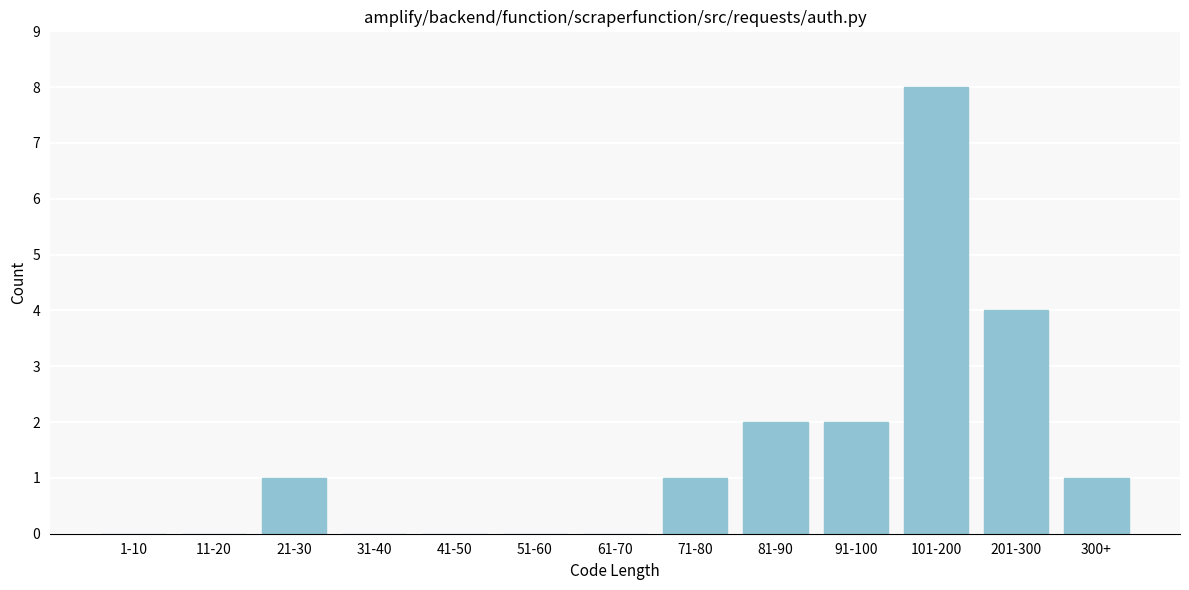

Reading left to right, list all the values displayed in this chart.

1-10=0	11-20=0	21-30=1	31-40=0	41-50=0	51-60=0	61-70=0	71-80=1	81-90=2	91-100=2	101-200=8	201-300=4	300+=1